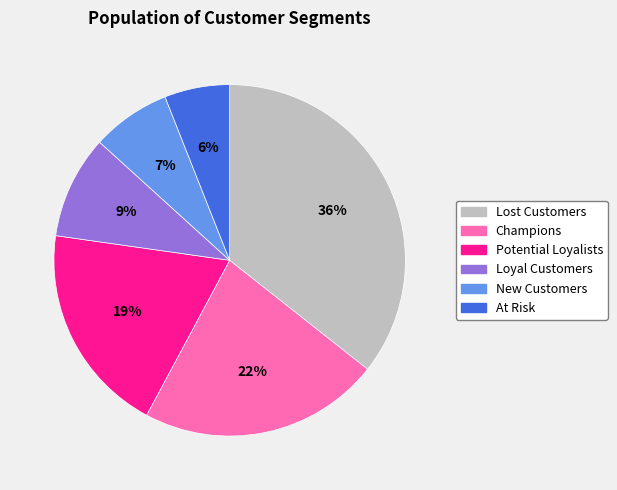

To the nearest percent, what is the difference between the New Customers and Potential Loyalists slice percentages?

12%